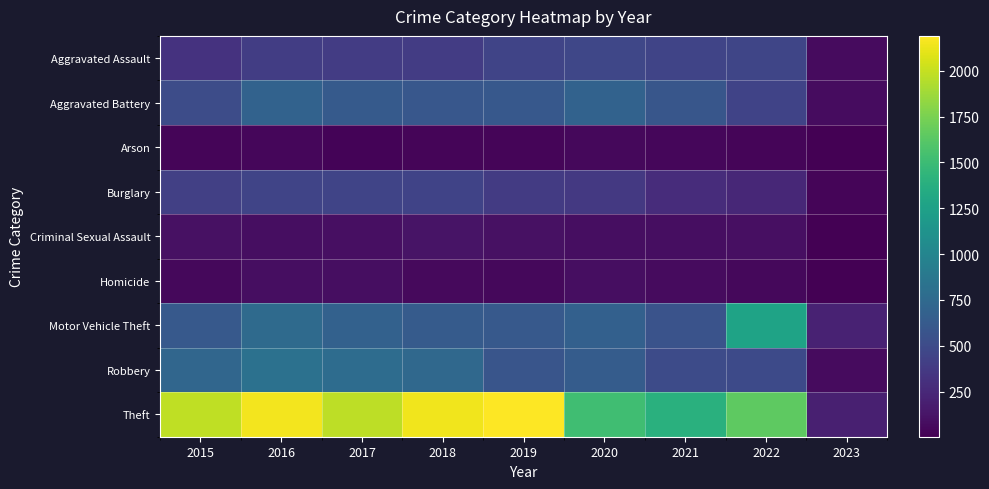

Reading left to right, list all the values displayed in this chart.

Aggravated Assault: 2015=323	2016=402	2017=396	2018=392	2019=452	2020=468	2021=452	2022=457	2023=71
Aggravated Battery: 2015=515	2016=691	2017=623	2018=600	2019=608	2020=691	2021=587	2022=446	2023=78
Arson: 2015=35	2016=40	2017=23	2018=37	2019=32	2020=55	2021=43	2022=31	2023=6
Burglary: 2015=422	2016=451	2017=453	2018=443	2019=383	2020=363	2021=280	2022=251	2023=30
Criminal Sexual Assault: 2015=105	2016=87	2017=90	2018=122	2019=102	2020=89	2021=82	2022=94	2023=12
Homicide: 2015=50	2016=87	2017=82	2018=56	2019=53	2020=81	2021=69	2022=48	2023=4
Motor Vehicle Theft: 2015=614	2016=756	2017=680	2018=631	2019=611	2020=674	2021=560	2022=1272	2023=211
Robbery: 2015=726	2016=819	2017=780	2018=741	2019=577	2020=639	2021=506	2022=497	2023=69
Theft: 2015=1981	2016=2148	2017=1968	2018=2140	2019=2190	2020=1518	2021=1392	2022=1652	2023=196